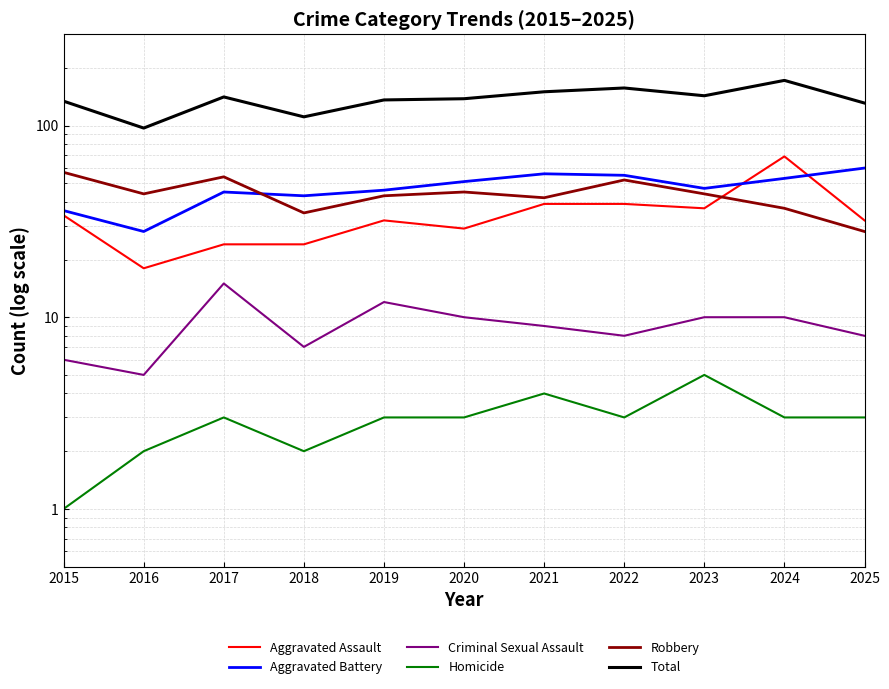

At which category is the sum across all series the highest?

2024